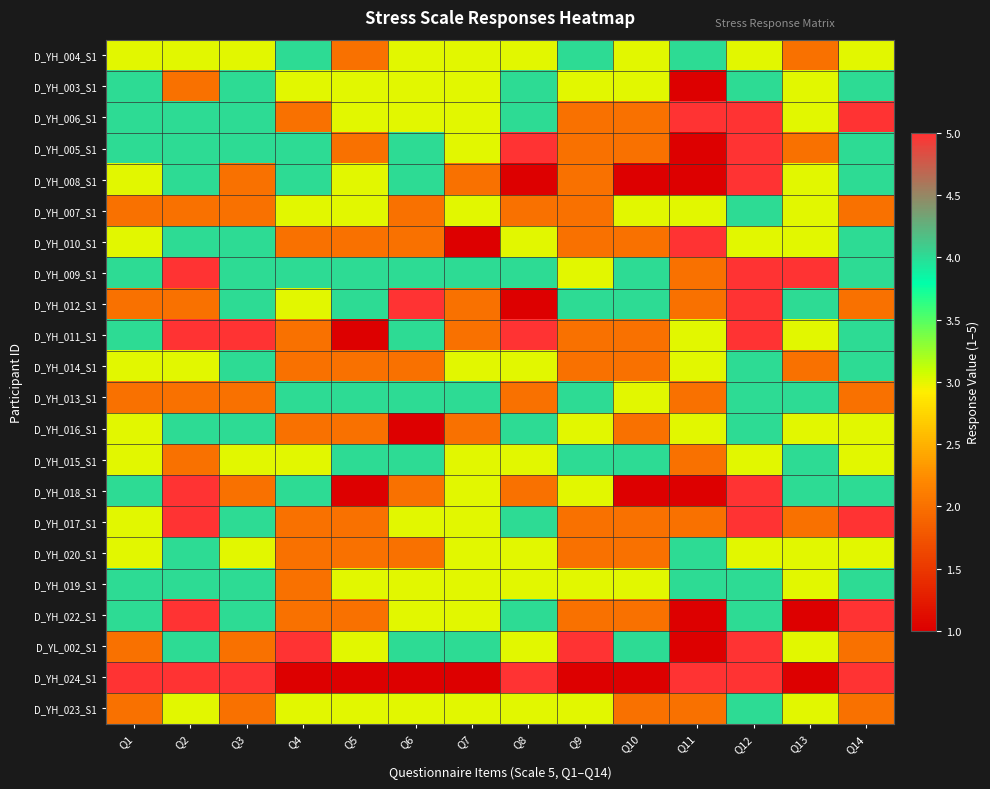

Reading right to left, transcribe all the data shown in this chart.

D_YH_004_S1: Q14=3	Q13=2	Q12=3	Q11=4	Q10=3	Q9=4	Q8=3	Q7=3	Q6=3	Q5=2	Q4=4	Q3=3	Q2=3	Q1=3
D_YH_003_S1: Q14=4	Q13=3	Q12=4	Q11=1	Q10=3	Q9=3	Q8=4	Q7=3	Q6=3	Q5=3	Q4=3	Q3=4	Q2=2	Q1=4
D_YH_006_S1: Q14=5	Q13=3	Q12=5	Q11=5	Q10=2	Q9=2	Q8=4	Q7=3	Q6=3	Q5=3	Q4=2	Q3=4	Q2=4	Q1=4
D_YH_005_S1: Q14=4	Q13=2	Q12=5	Q11=1	Q10=2	Q9=2	Q8=5	Q7=3	Q6=4	Q5=2	Q4=4	Q3=4	Q2=4	Q1=4
D_YH_008_S1: Q14=4	Q13=3	Q12=5	Q11=1	Q10=1	Q9=2	Q8=1	Q7=2	Q6=4	Q5=3	Q4=4	Q3=2	Q2=4	Q1=3
D_YH_007_S1: Q14=2	Q13=3	Q12=4	Q11=3	Q10=3	Q9=2	Q8=2	Q7=3	Q6=2	Q5=3	Q4=3	Q3=2	Q2=2	Q1=2
D_YH_010_S1: Q14=4	Q13=3	Q12=3	Q11=5	Q10=2	Q9=2	Q8=3	Q7=1	Q6=2	Q5=2	Q4=2	Q3=4	Q2=4	Q1=3
D_YH_009_S1: Q14=4	Q13=5	Q12=5	Q11=2	Q10=4	Q9=3	Q8=4	Q7=4	Q6=4	Q5=4	Q4=4	Q3=4	Q2=5	Q1=4
D_YH_012_S1: Q14=2	Q13=4	Q12=5	Q11=2	Q10=4	Q9=4	Q8=1	Q7=2	Q6=5	Q5=4	Q4=3	Q3=4	Q2=2	Q1=2
D_YH_011_S1: Q14=4	Q13=3	Q12=5	Q11=3	Q10=2	Q9=2	Q8=5	Q7=2	Q6=4	Q5=1	Q4=2	Q3=5	Q2=5	Q1=4
D_YH_014_S1: Q14=4	Q13=2	Q12=4	Q11=3	Q10=2	Q9=2	Q8=3	Q7=3	Q6=2	Q5=2	Q4=2	Q3=4	Q2=3	Q1=3
D_YH_013_S1: Q14=2	Q13=4	Q12=4	Q11=2	Q10=3	Q9=4	Q8=2	Q7=4	Q6=4	Q5=4	Q4=4	Q3=2	Q2=2	Q1=2
D_YH_016_S1: Q14=3	Q13=3	Q12=4	Q11=3	Q10=2	Q9=3	Q8=4	Q7=2	Q6=1	Q5=2	Q4=2	Q3=4	Q2=4	Q1=3
D_YH_015_S1: Q14=3	Q13=4	Q12=3	Q11=2	Q10=4	Q9=4	Q8=3	Q7=3	Q6=4	Q5=4	Q4=3	Q3=3	Q2=2	Q1=3
D_YH_018_S1: Q14=4	Q13=4	Q12=5	Q11=1	Q10=1	Q9=3	Q8=2	Q7=3	Q6=2	Q5=1	Q4=4	Q3=2	Q2=5	Q1=4
D_YH_017_S1: Q14=5	Q13=2	Q12=5	Q11=2	Q10=2	Q9=2	Q8=4	Q7=3	Q6=3	Q5=2	Q4=2	Q3=4	Q2=5	Q1=3
D_YH_020_S1: Q14=3	Q13=3	Q12=3	Q11=4	Q10=2	Q9=2	Q8=3	Q7=3	Q6=2	Q5=2	Q4=2	Q3=3	Q2=4	Q1=3
D_YH_019_S1: Q14=4	Q13=3	Q12=4	Q11=4	Q10=3	Q9=3	Q8=3	Q7=3	Q6=3	Q5=3	Q4=2	Q3=4	Q2=4	Q1=4
D_YH_022_S1: Q14=5	Q13=1	Q12=4	Q11=1	Q10=2	Q9=2	Q8=4	Q7=3	Q6=3	Q5=2	Q4=2	Q3=4	Q2=5	Q1=4
D_YL_002_S1: Q14=2	Q13=3	Q12=5	Q11=1	Q10=4	Q9=5	Q8=3	Q7=4	Q6=4	Q5=3	Q4=5	Q3=2	Q2=4	Q1=2
D_YH_024_S1: Q14=5	Q13=1	Q12=5	Q11=5	Q10=1	Q9=1	Q8=5	Q7=1	Q6=1	Q5=1	Q4=1	Q3=5	Q2=5	Q1=5
D_YH_023_S1: Q14=2	Q13=3	Q12=4	Q11=2	Q10=2	Q9=3	Q8=3	Q7=3	Q6=3	Q5=3	Q4=3	Q3=2	Q2=3	Q1=2